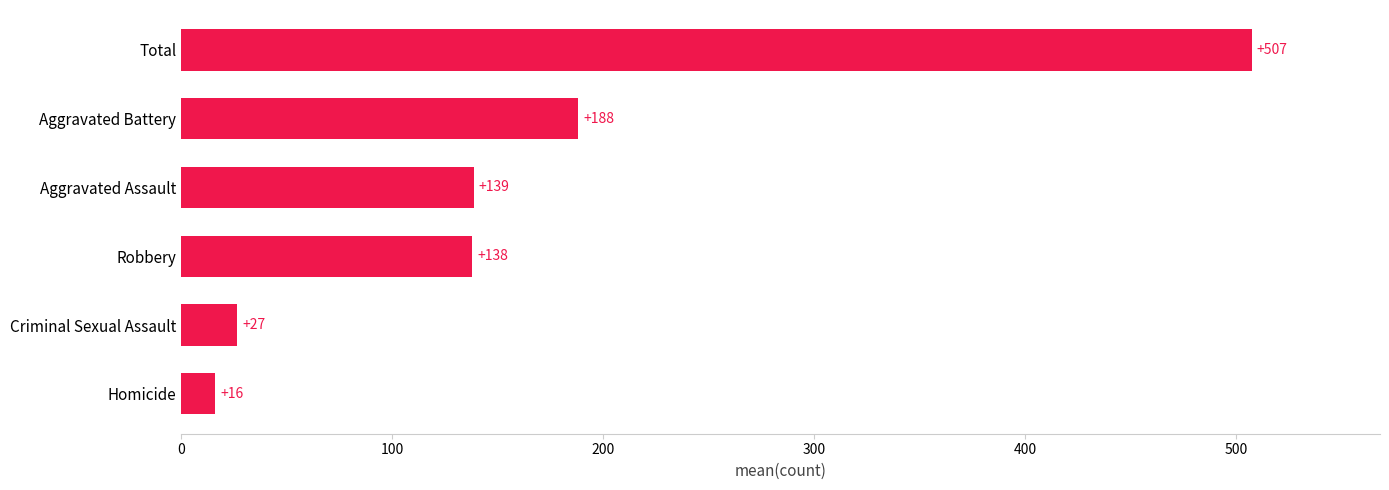

What is the average value?

169.1